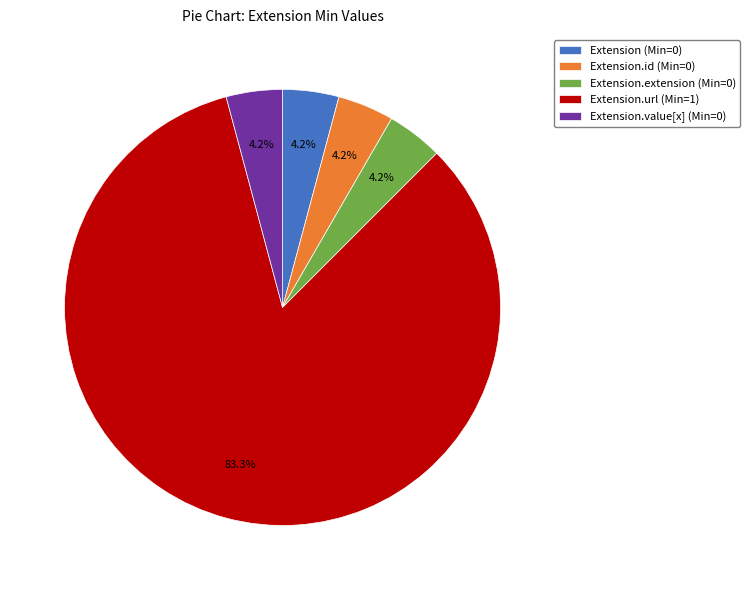

What is the ratio of the value at Extension.value[x] (Min=0) to the value at Extension.extension (Min=0)?

1.0